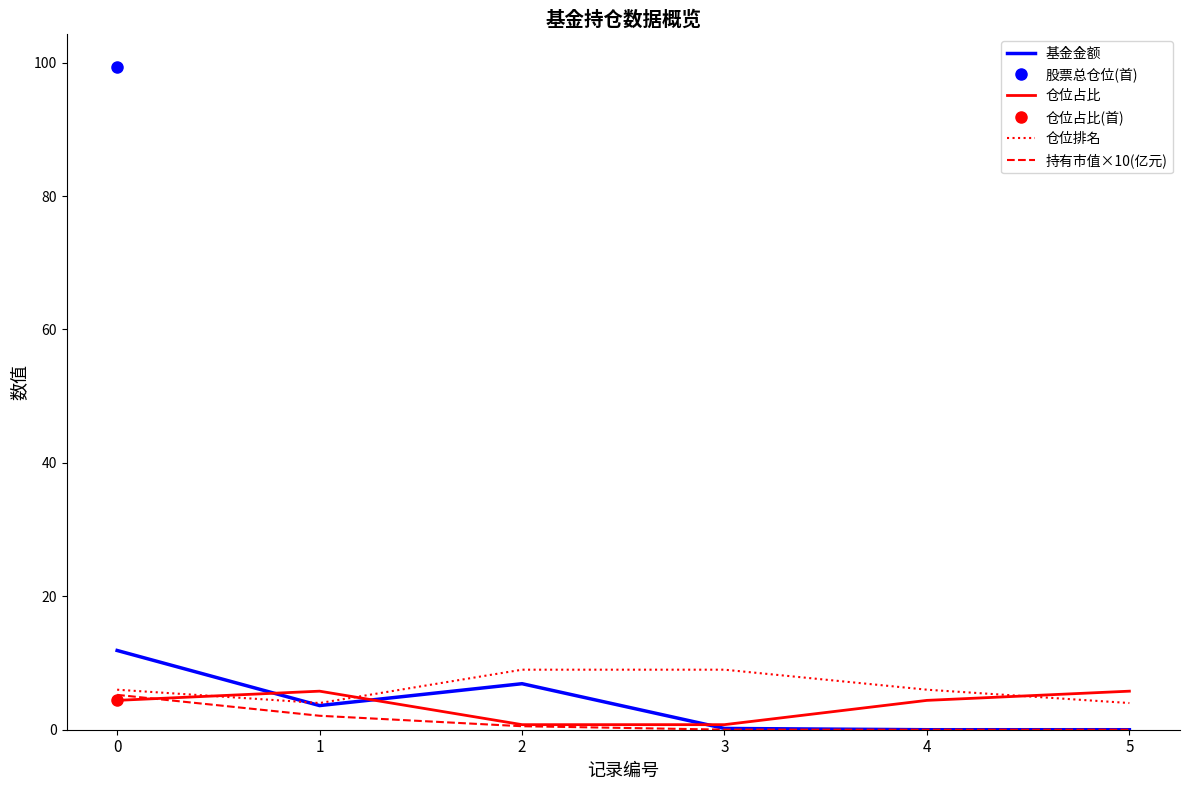

How many positive values does the 基金金额 series have?

4